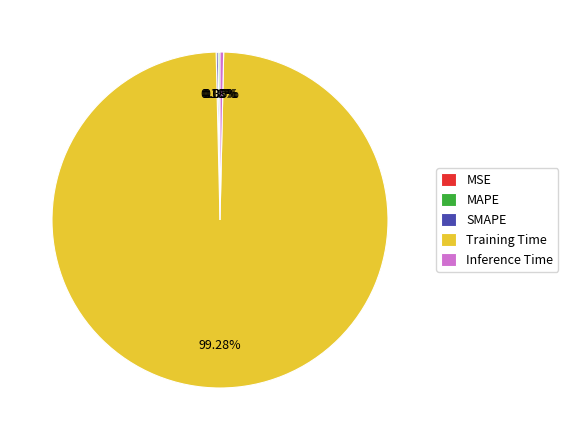

How many slices are in this pie chart?

5